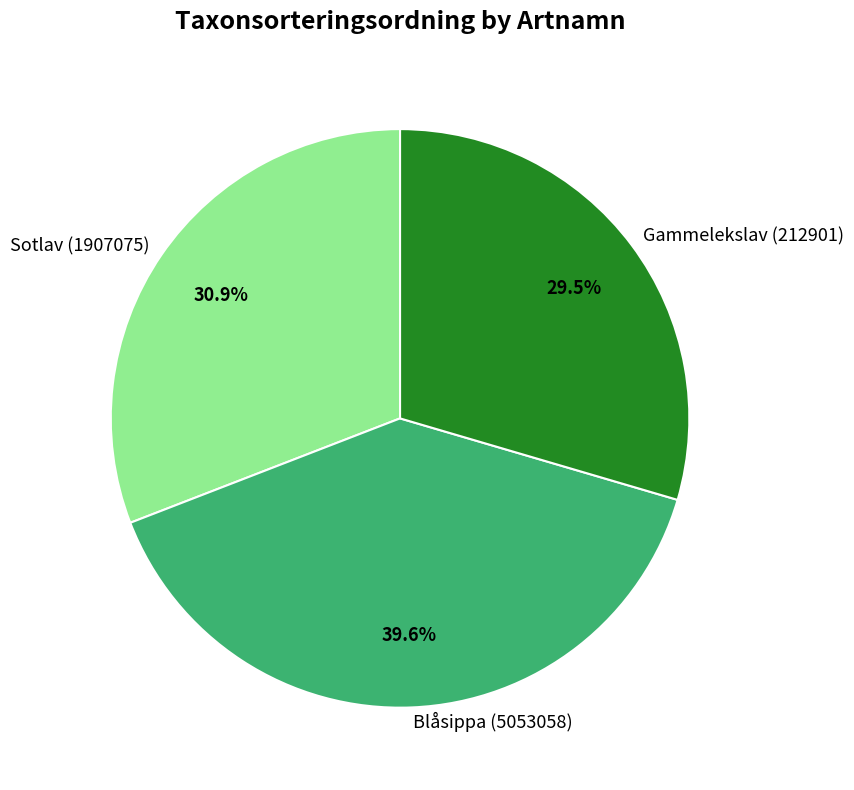

The Gammelekslav (212901) slice represents 39% of the pie. True or false?

False